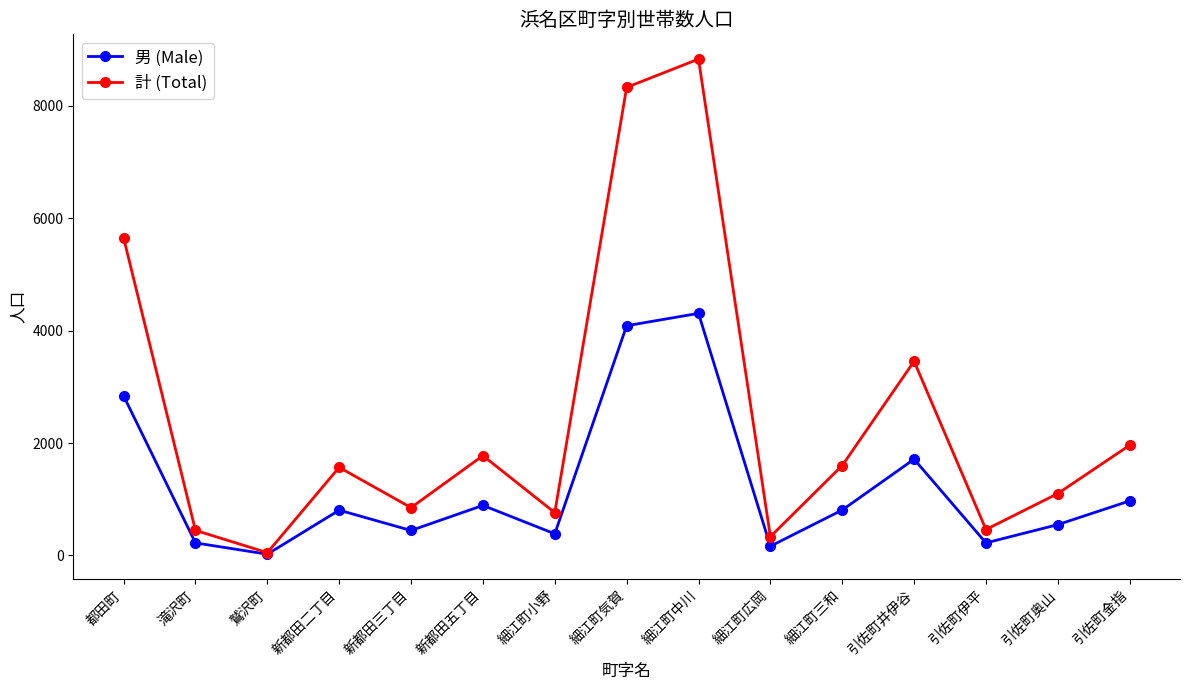

Rank the series at 新都田三丁目 from highest to lowest value.

計 (Total), 男 (Male)